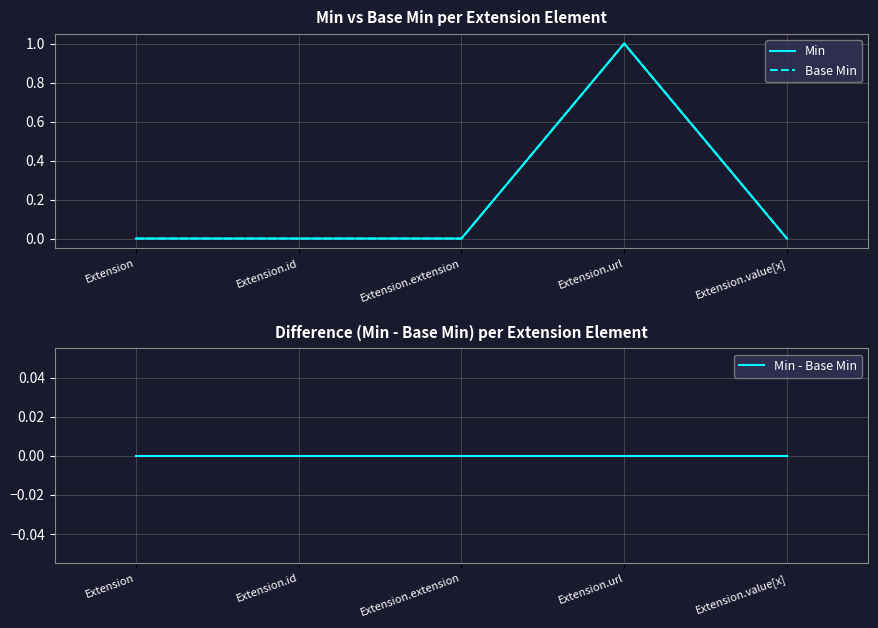

Which has a higher value, Extension.id or Extension?

Extension.id